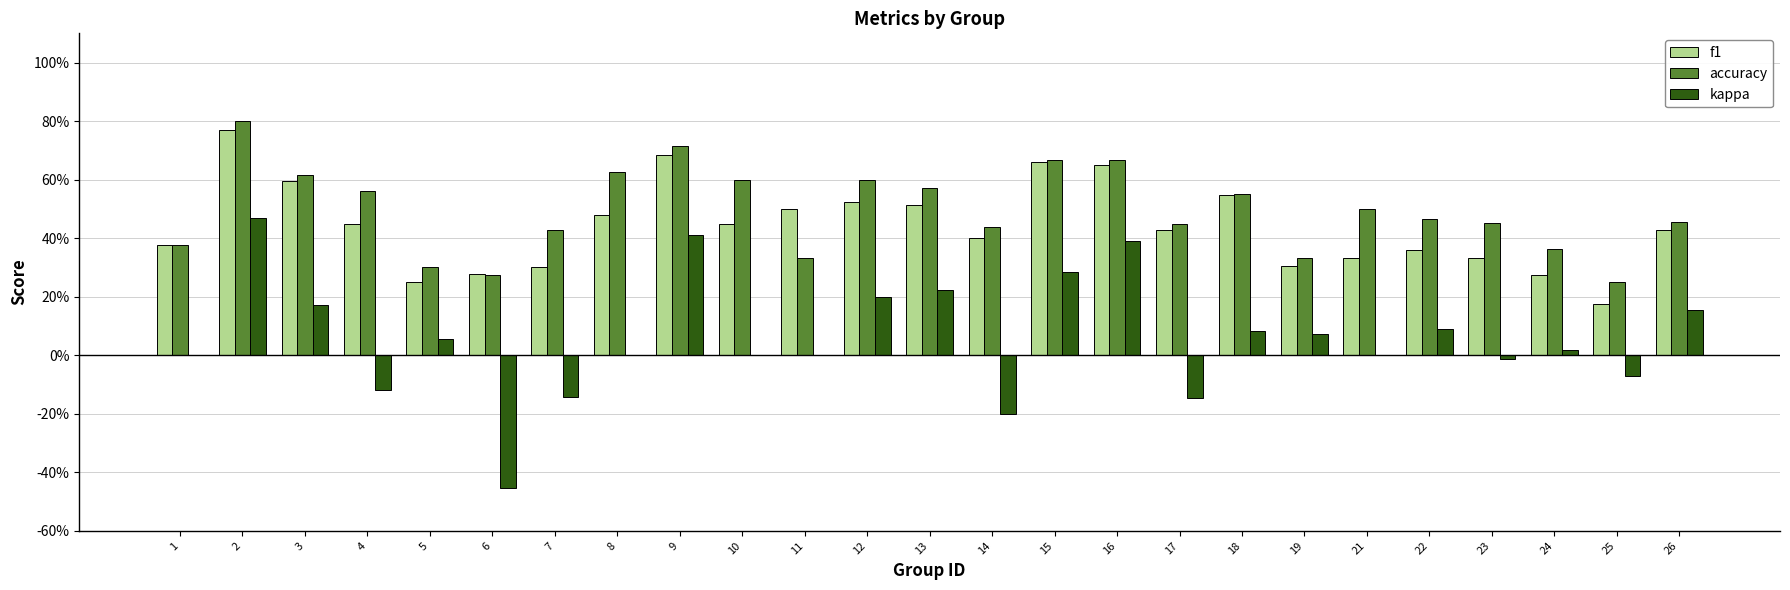

Are the bars horizontal?

No